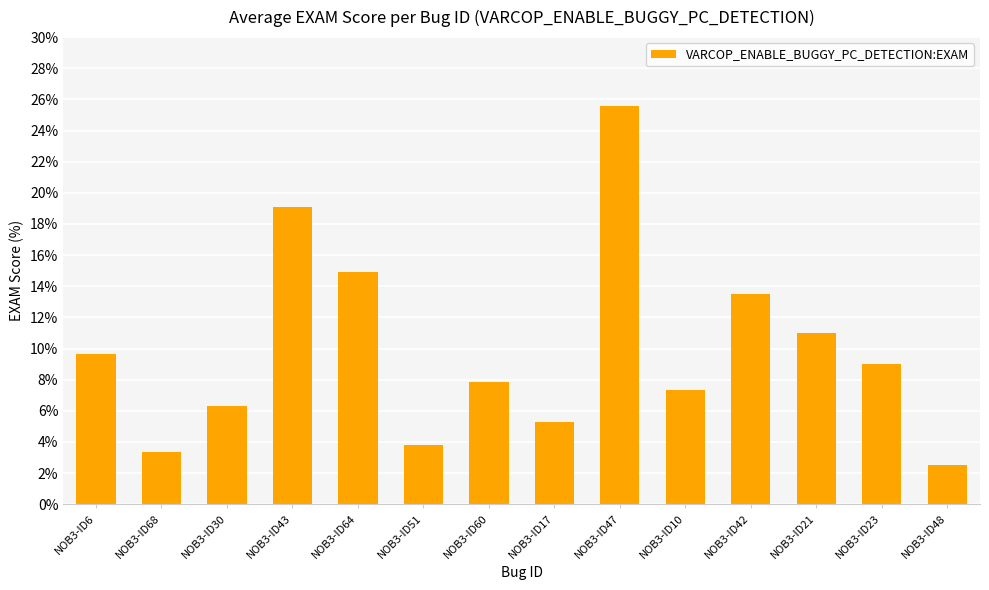

Are the bars grouped side by side (vs. stacked)?

No